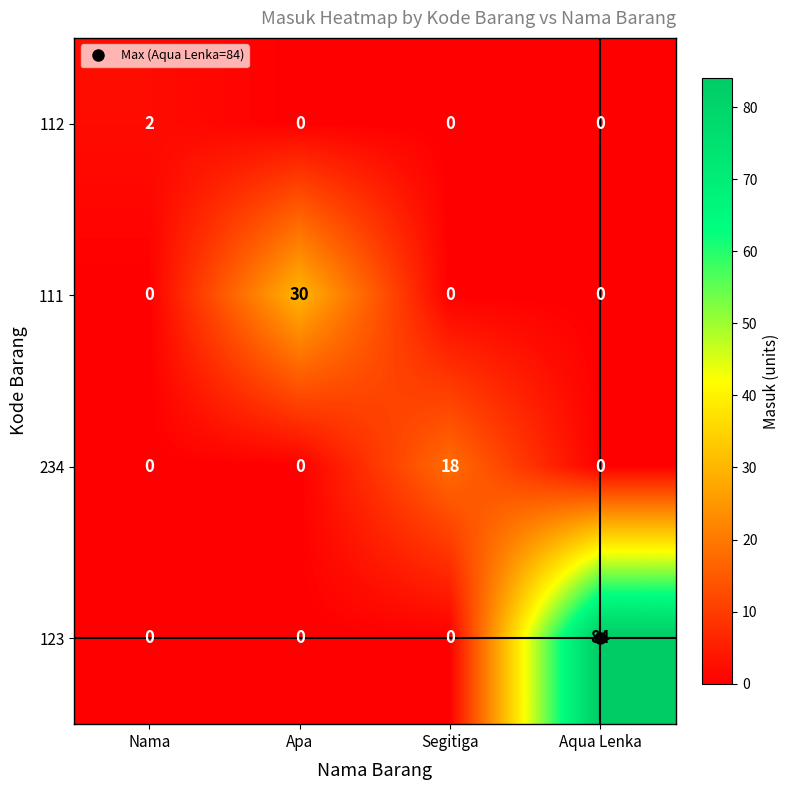

Is it true that 111 equals 0 at Nama?

True